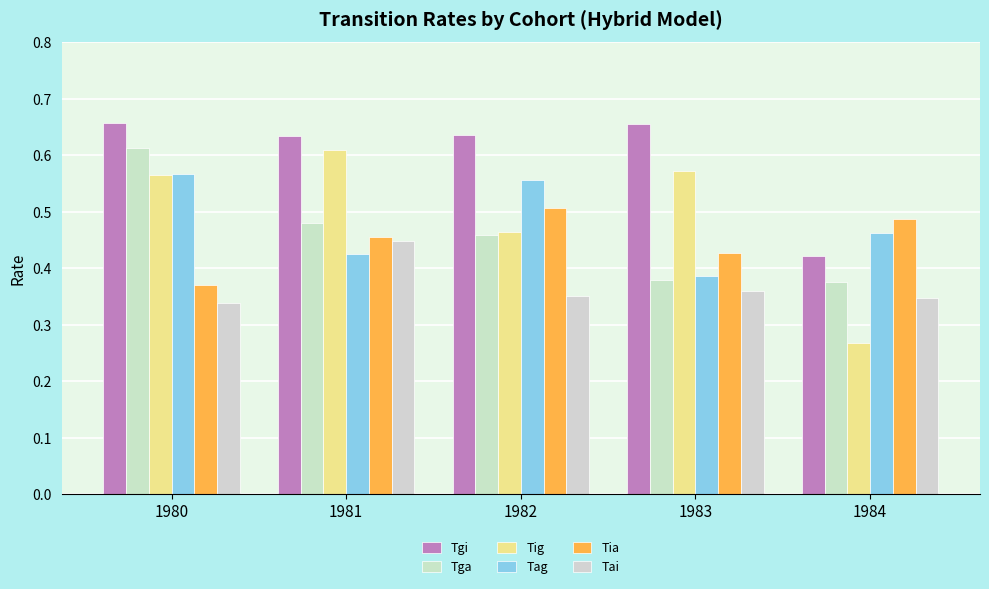

What is the highest value of the Tag series?

0.6